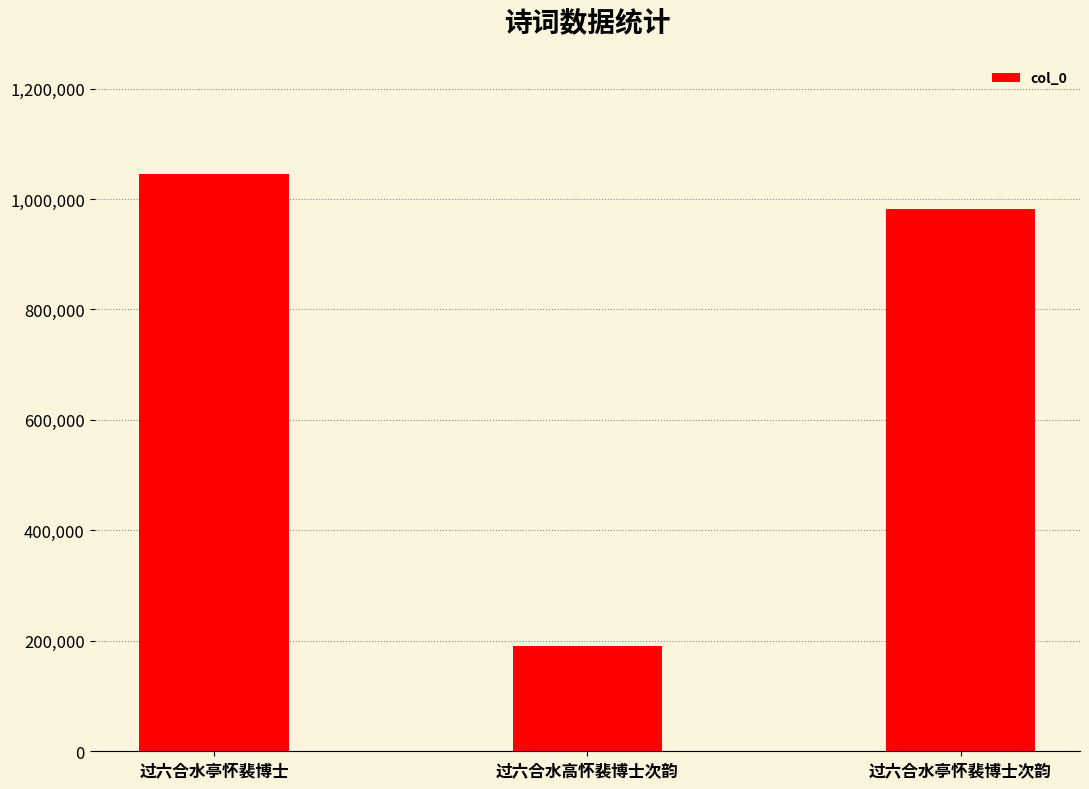

How many bars are there in total?

3